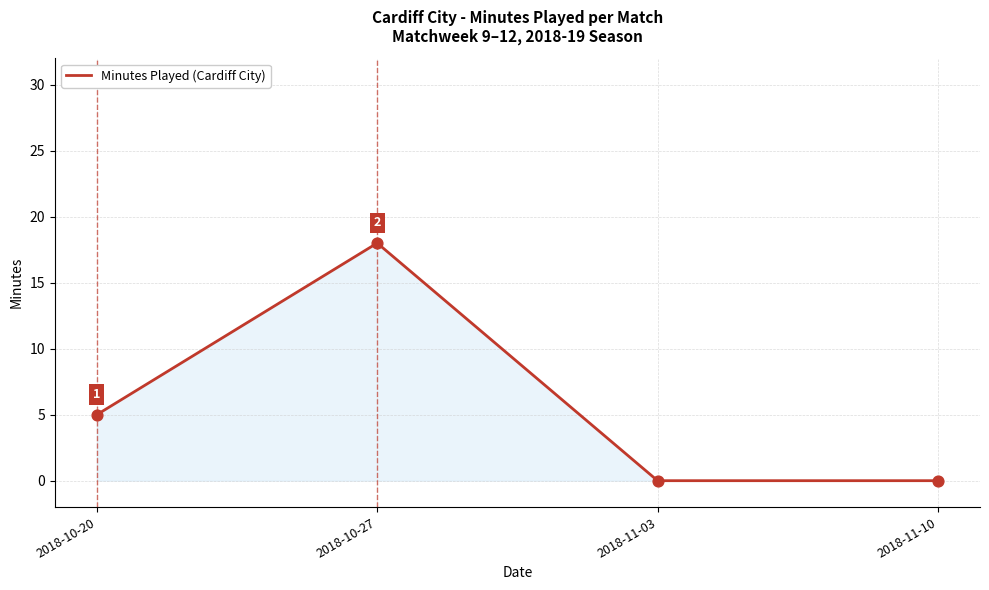

What is the change in value from 2018-10-20 to 2018-11-03?

-5